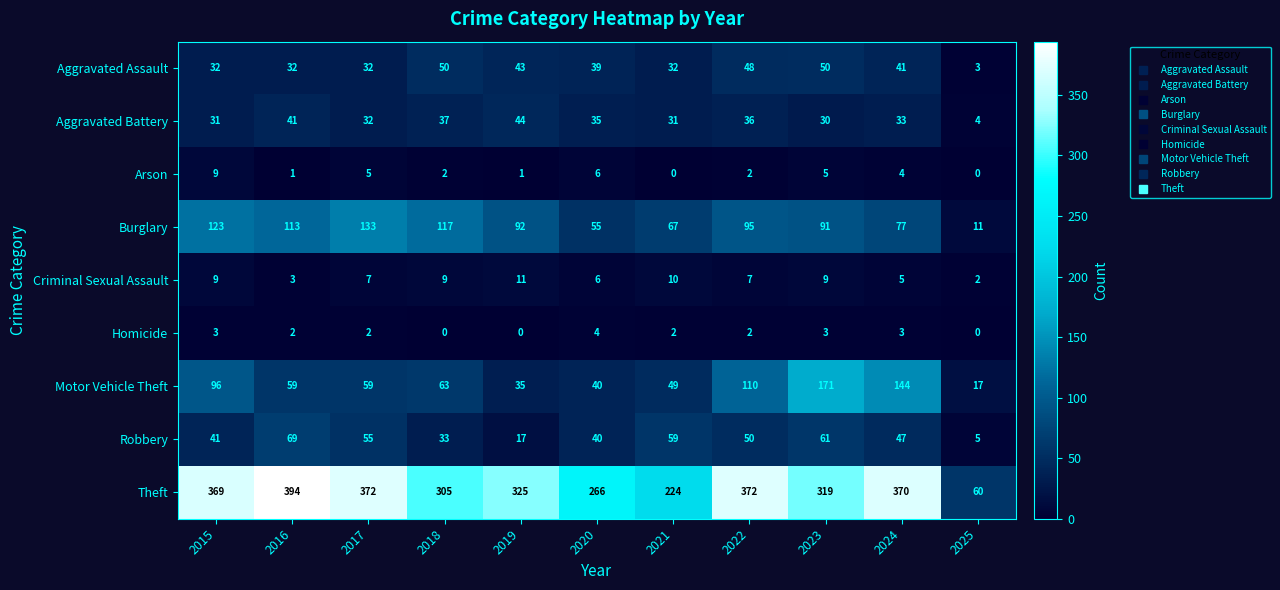

At which label is Criminal Sexual Assault closest to 6?

2020